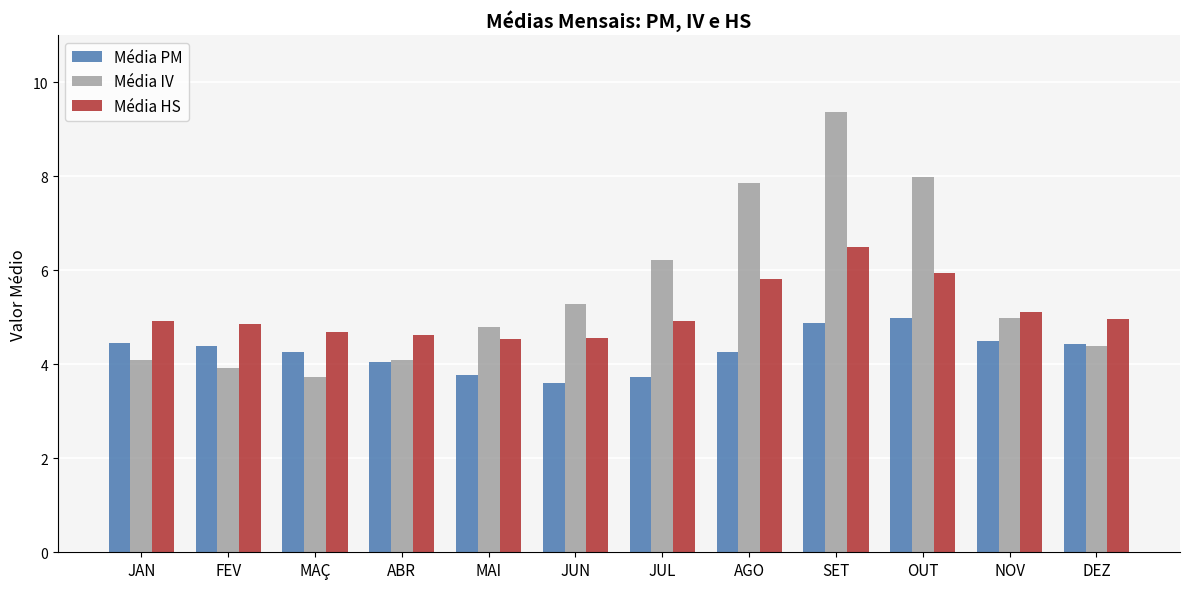

At which label does Média PM first exceed 4?

JAN